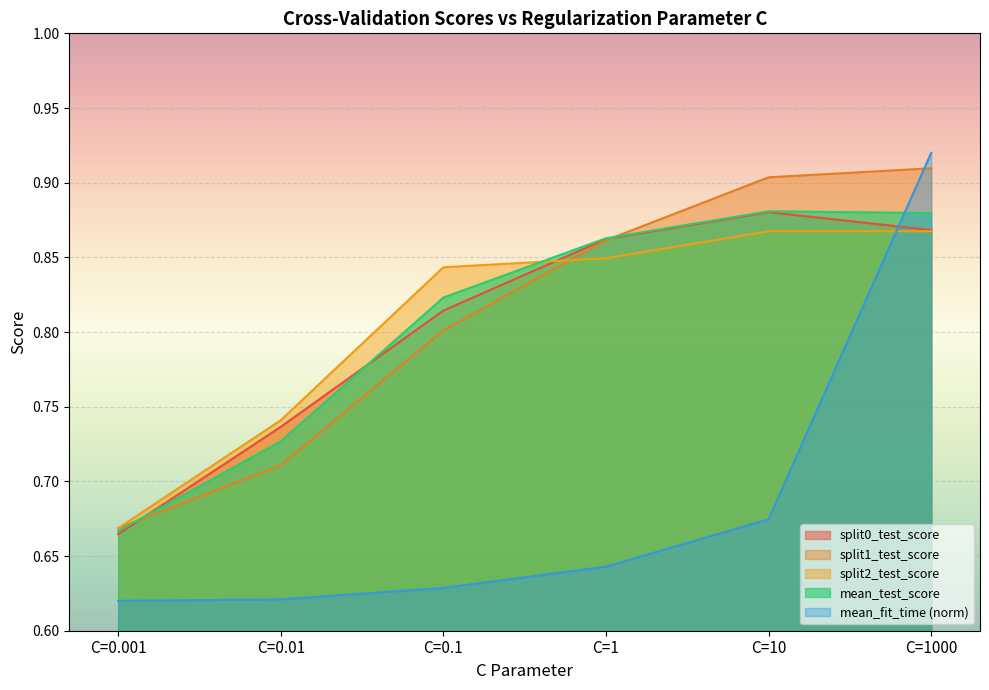

The value of mean_test_score at C=0.001 is 0.7. True or false?

True